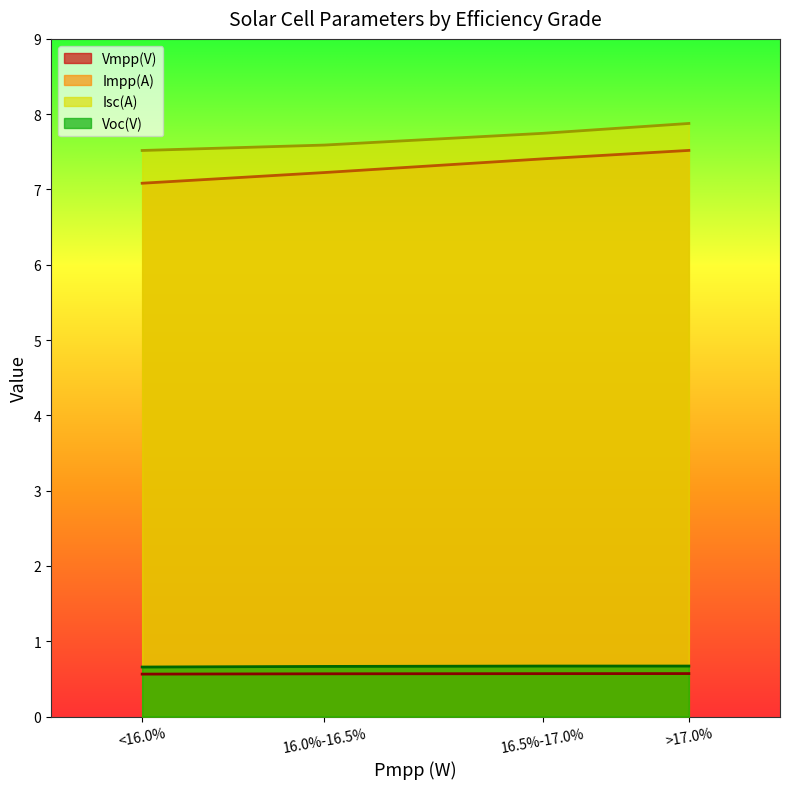

What is the total value across all series at 16.5%-17.0%?

16.4